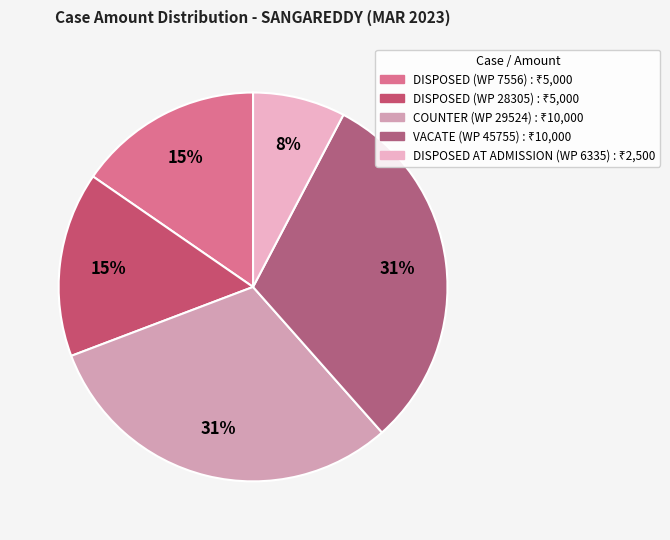

How many slices are in this pie chart?

5